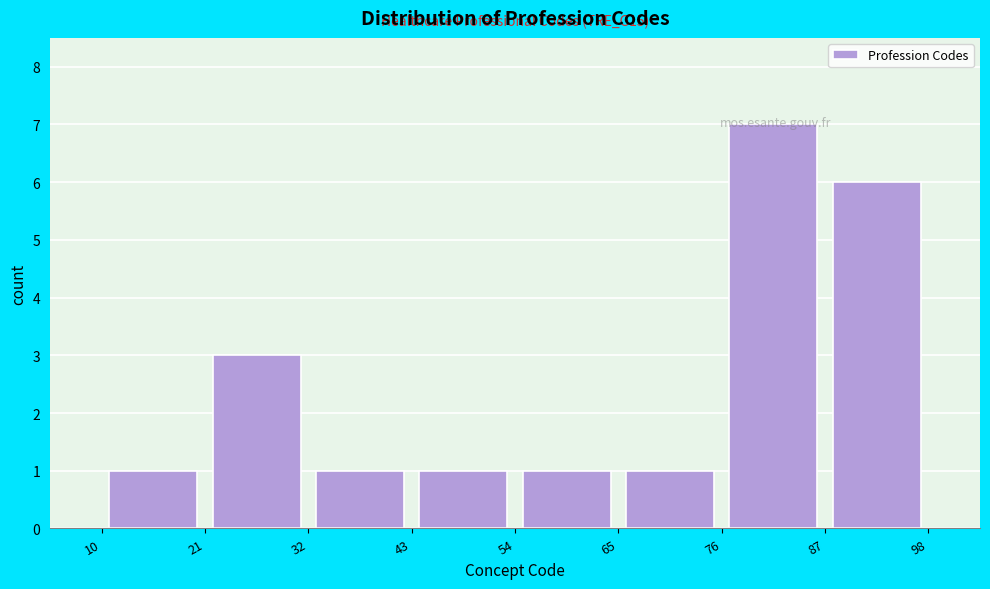

Over which range of the x-axis is the bar tallest?

76 to 87